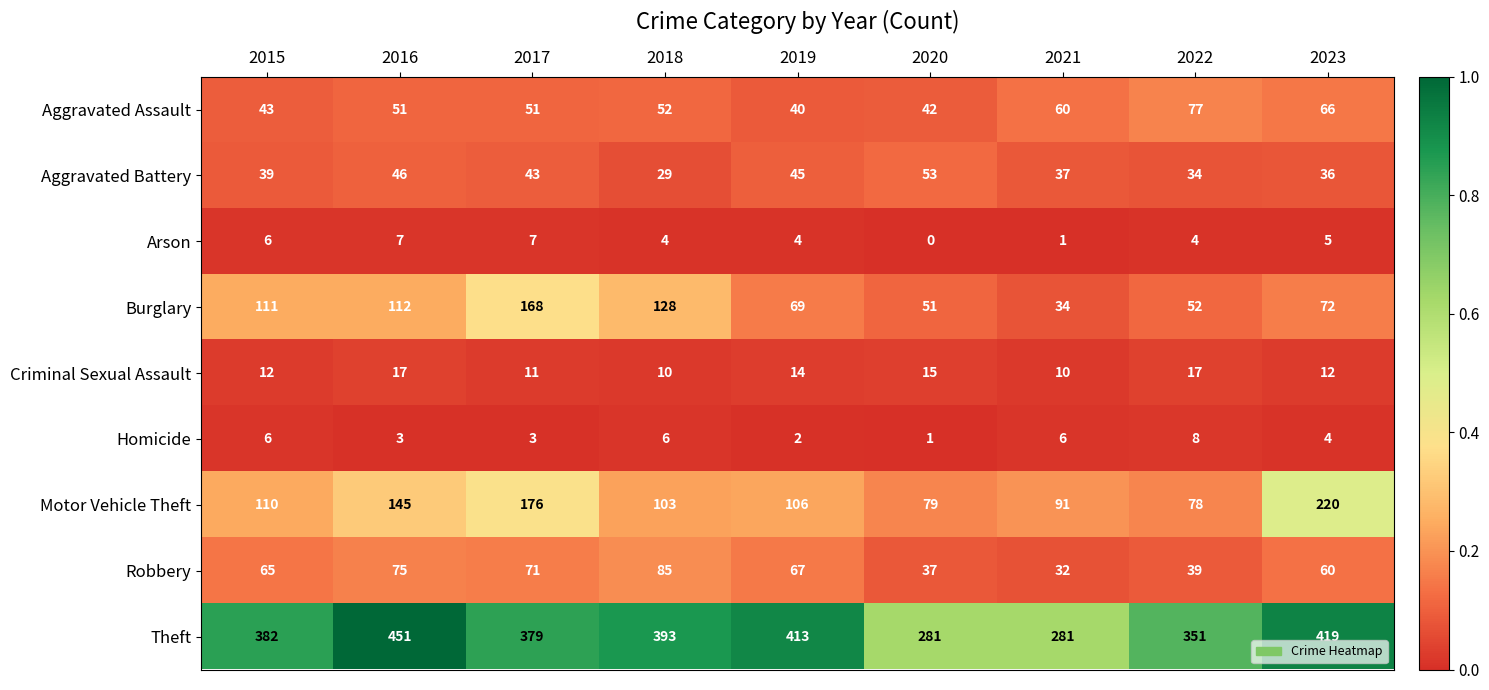

What is the spread (max minus min) of values at 2022?

347